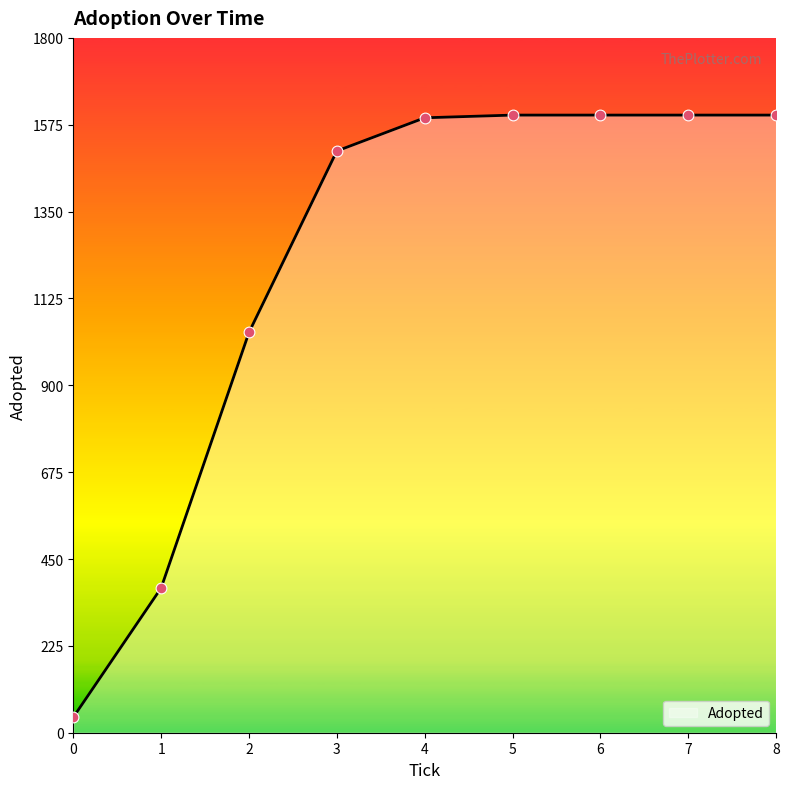

What is the ratio of the value at 3 to the value at 2?

1.5